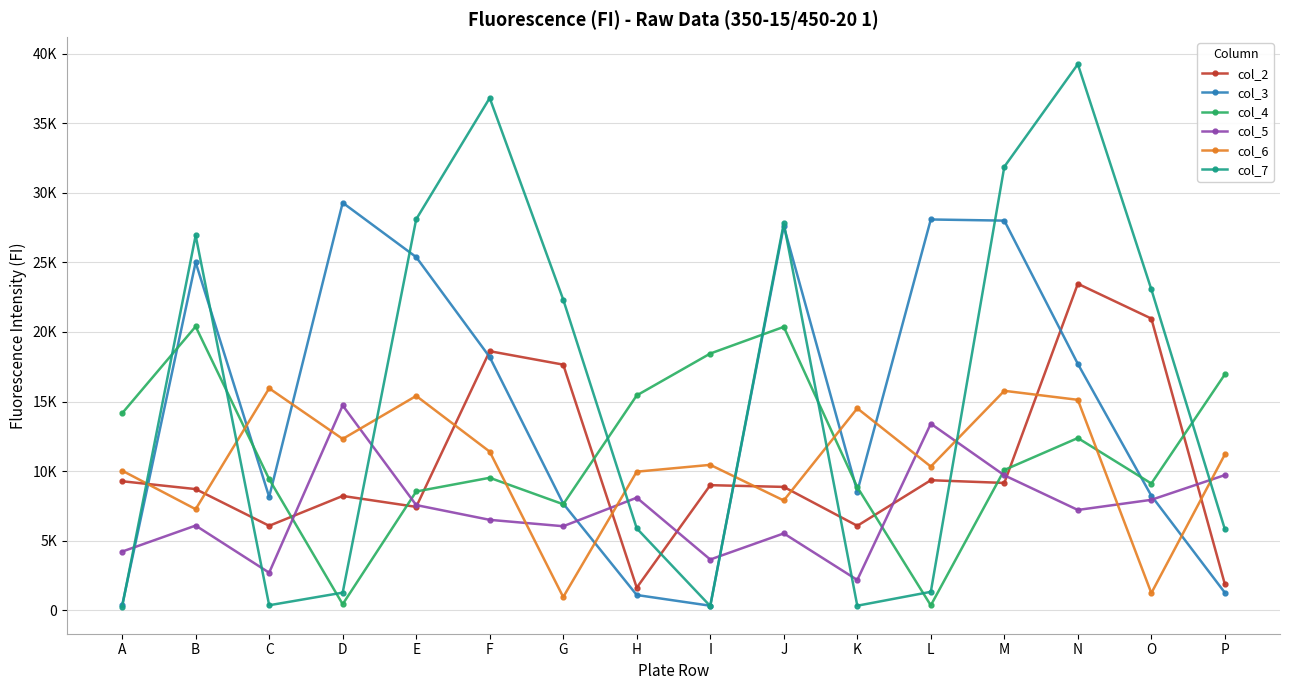

Between F and G, which is larger?

F